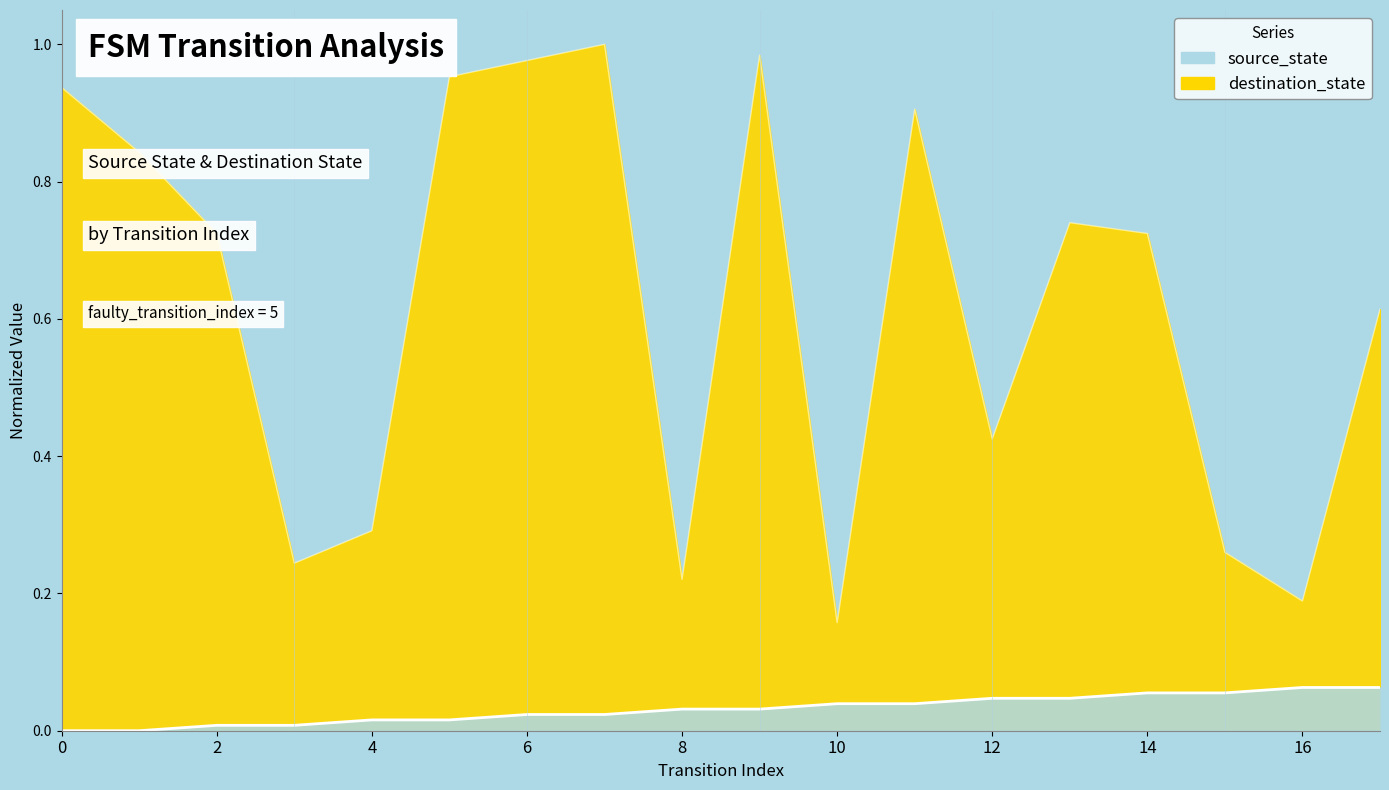

Rank the series at 8 from lowest to highest value.

source_state line, destination_state line